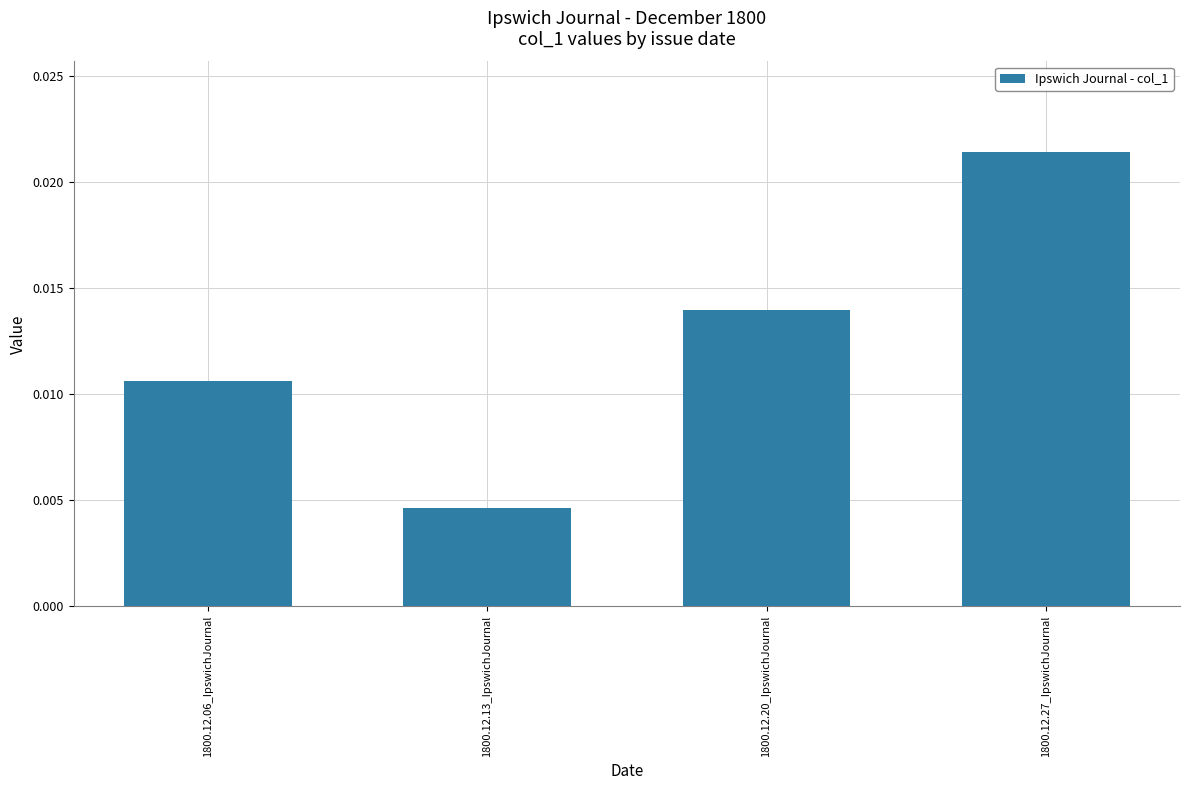

At which label is the value closest to 0?

1800.12.13_IpswichJournal